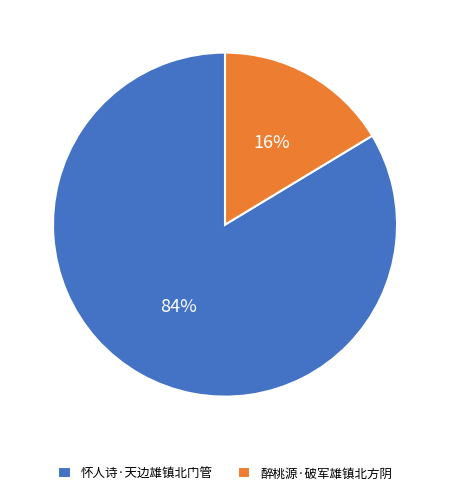

How many slices are in this pie chart?

2